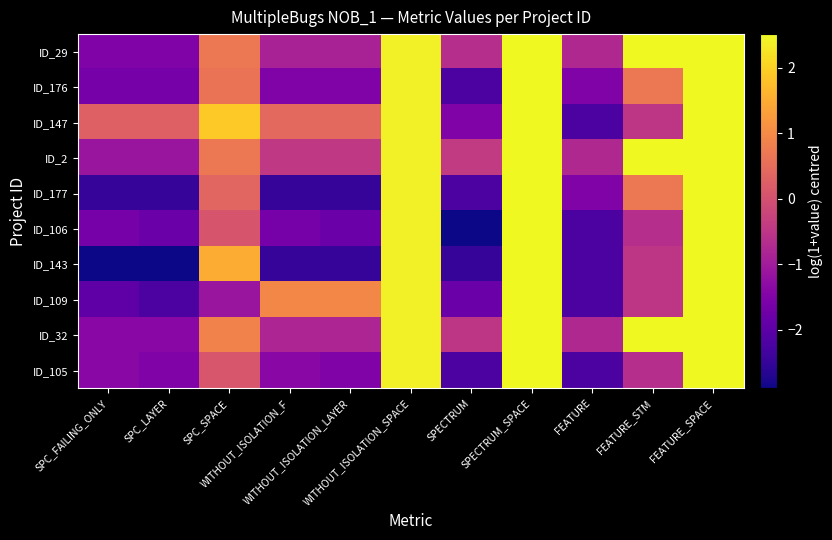

Which label corresponds to the largest value in the chart?

SPECTRUM_SPACE